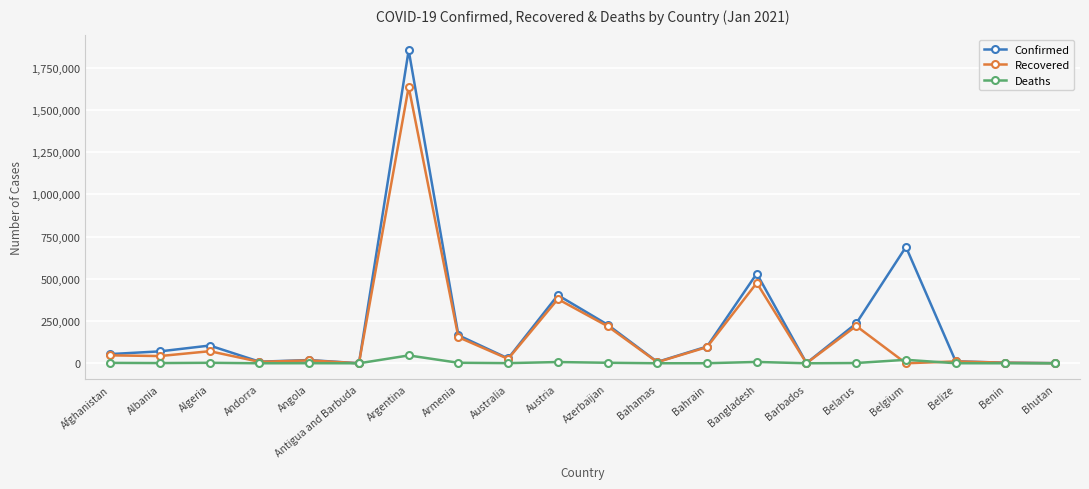

What is the approximate value of Recovered at Armenia, to the nearest 10?

154540